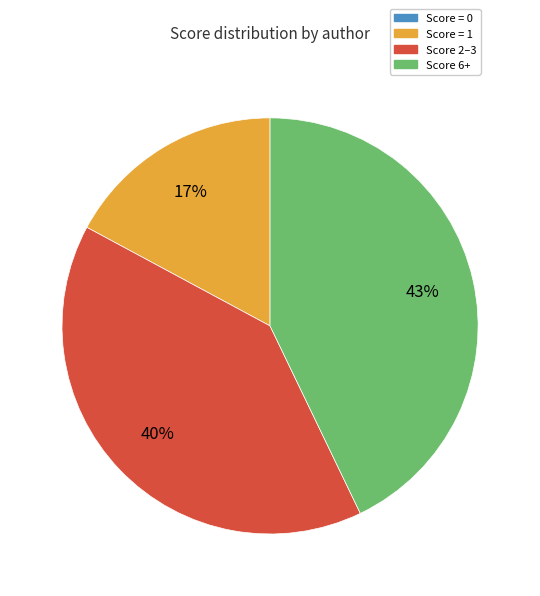

Is there a majority slice in this chart?

No